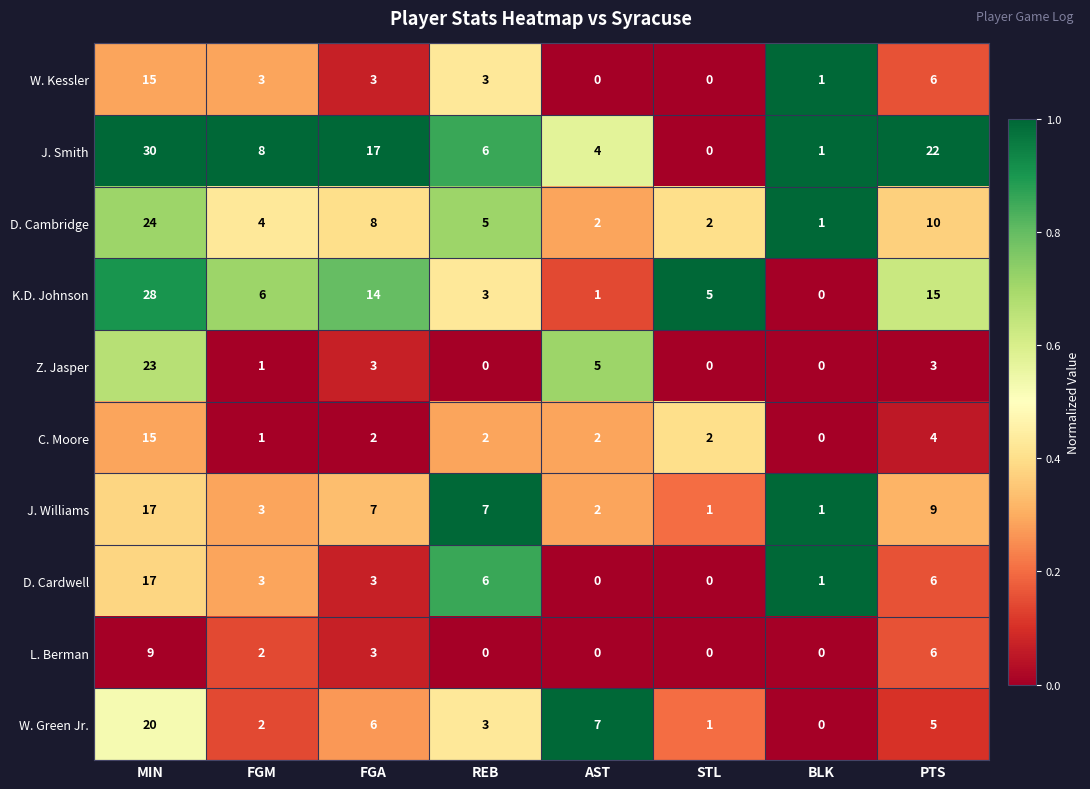

The D. Cambridge series shows 2 at AST. True or false?

True